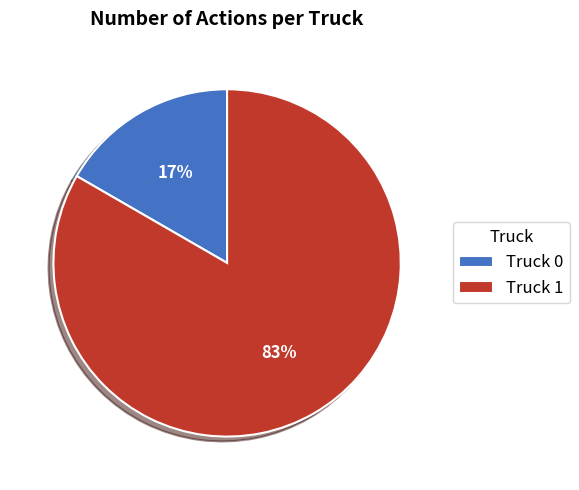

Is the sum of Truck 1 and Truck 0 greater than half?

Yes